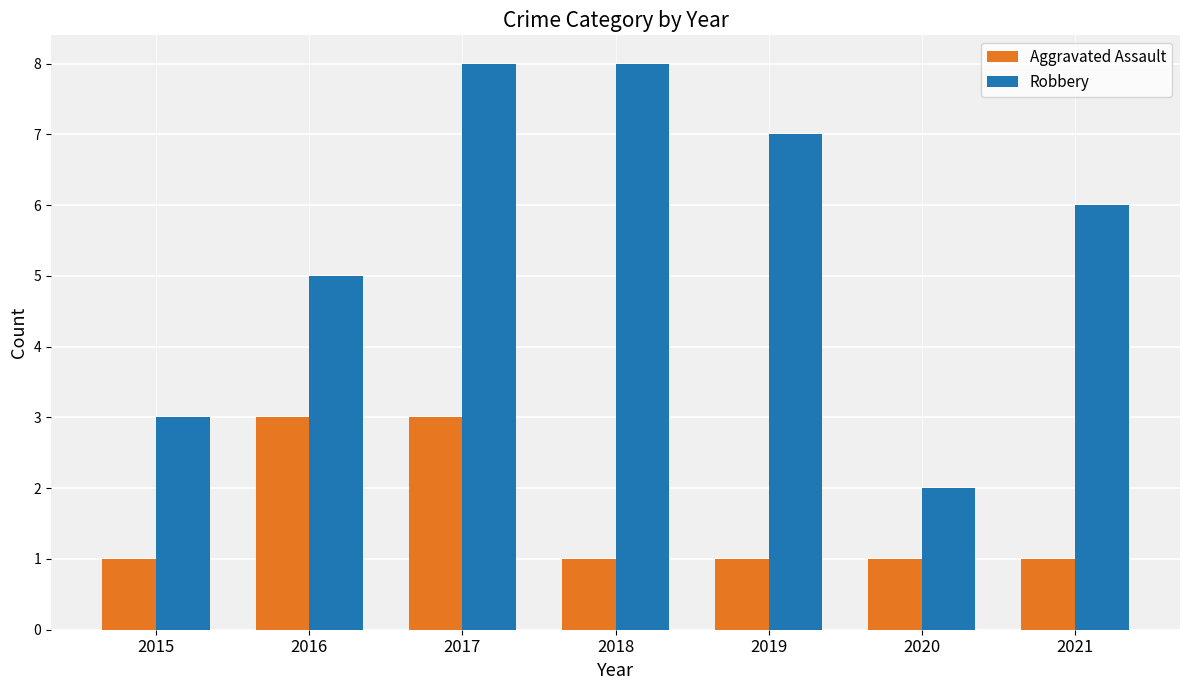

Where does the Robbery series first go above 6?

2017